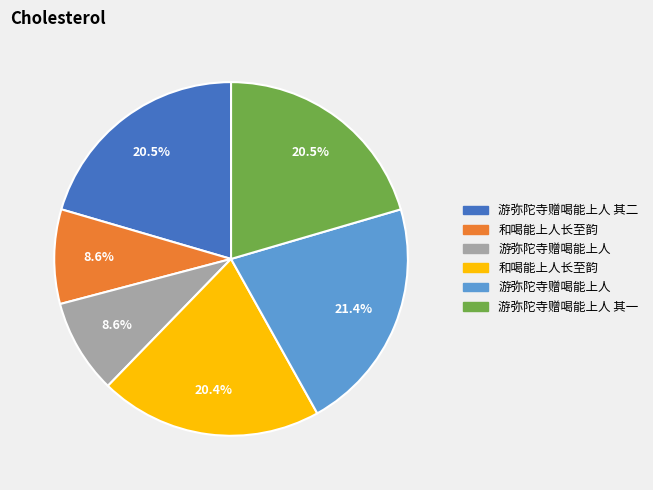

Does any single category account for the majority?

No